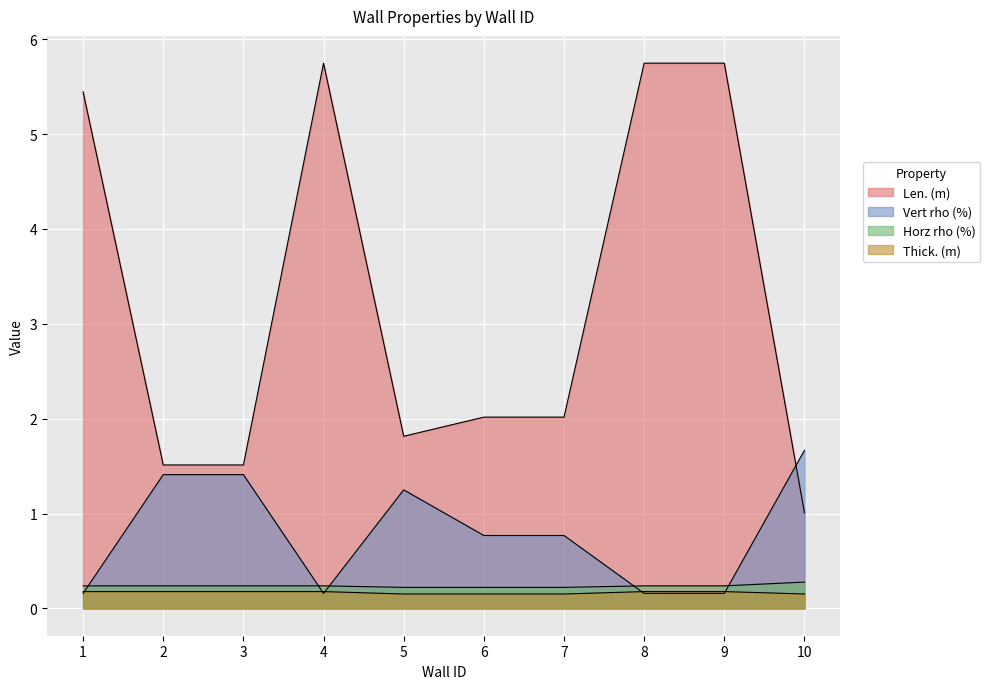

Between which two adjacent categories do Horz rho (%) and Vert rho (%) first intersect?

1 and 2